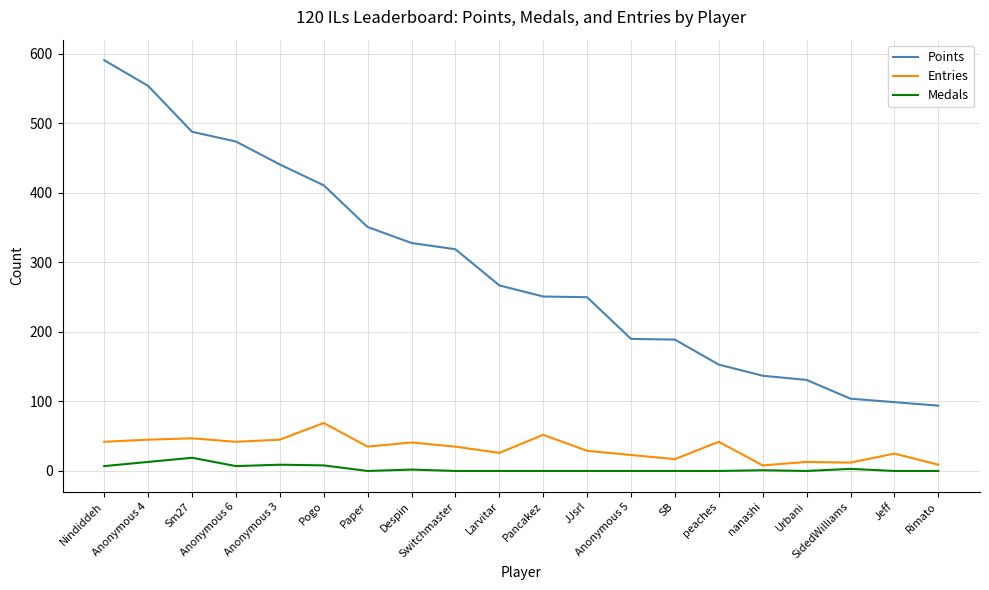

True or false: Points and Medals intersect in this chart.

False